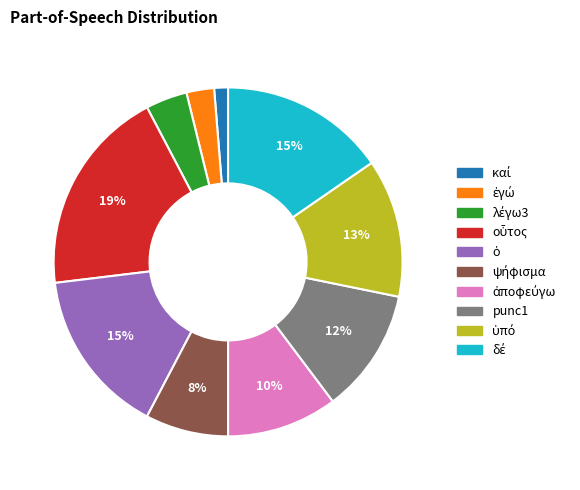

Is there any slice that represents more than half of the pie?

No